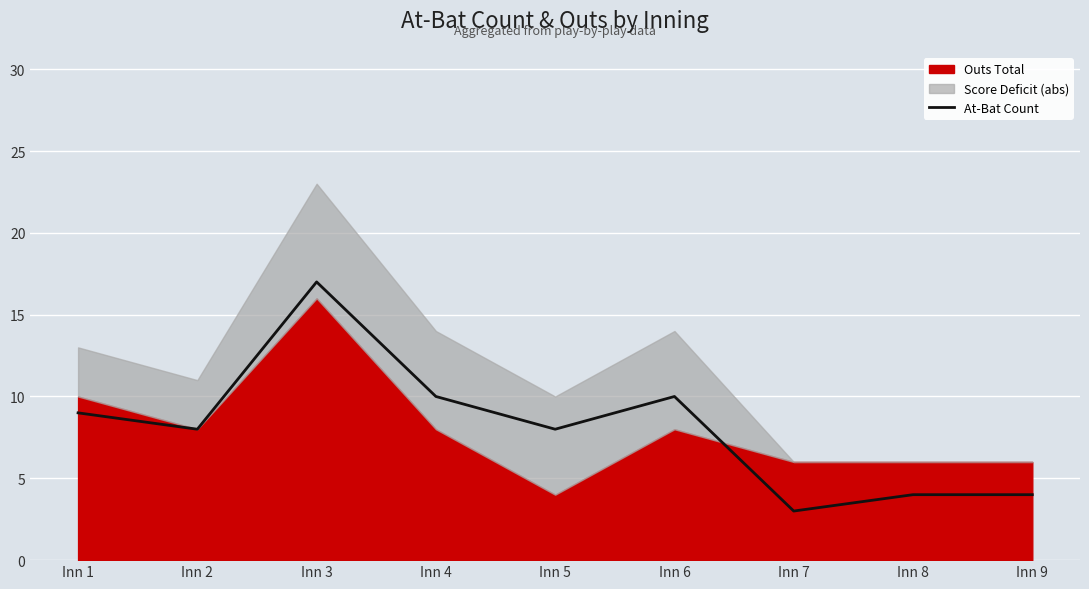

The At-Bat Count series shows 12 at Inn 2. True or false?

False